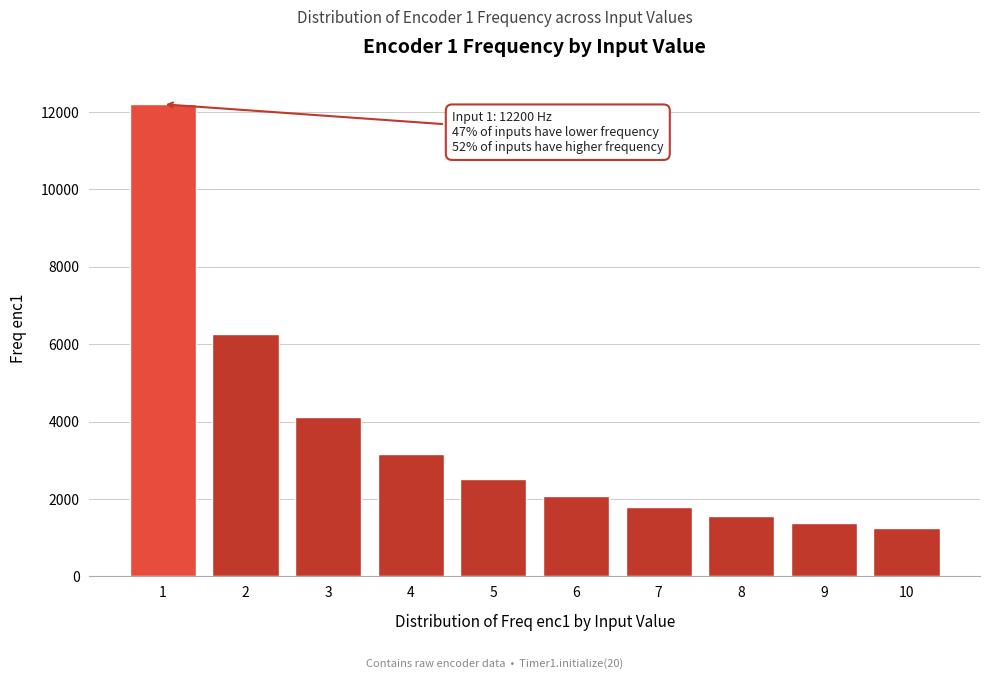

Reading right to left, what are all the values shown in this chart?

1250	1385	1562	1786	2070	2504	3160	4120	6250	12200